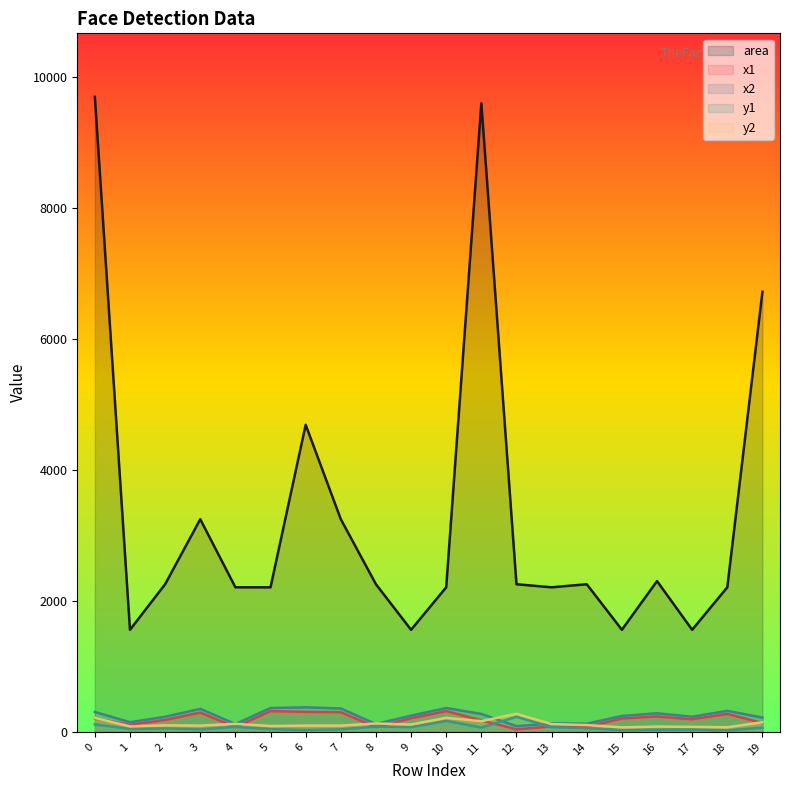

How many lines are shown in the chart?

5